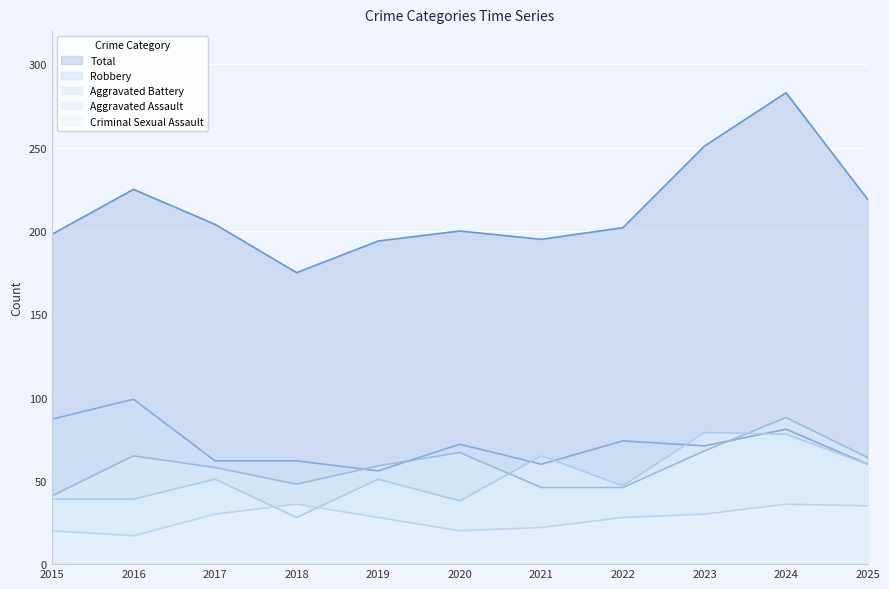

True or false: Robbery has a value of 74 at 2022.

True